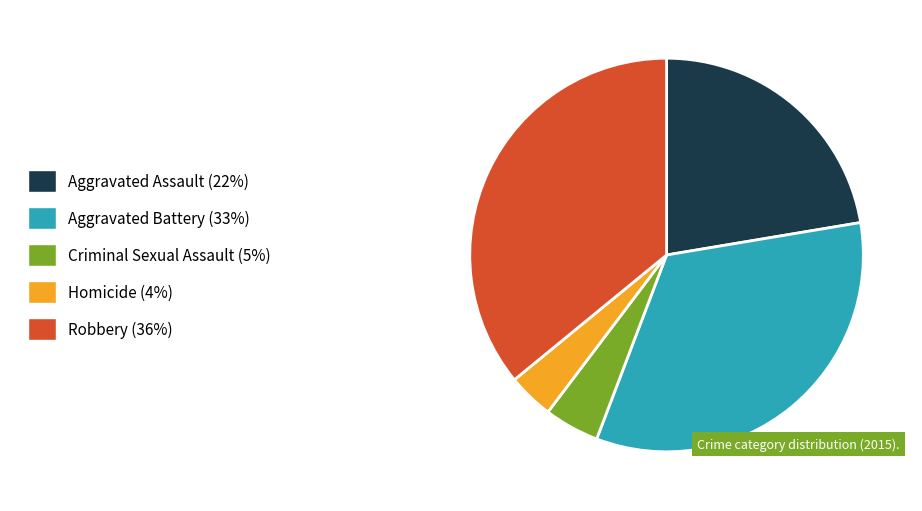

Combined, do Criminal Sexual Assault and Homicide account for over 50%?

No